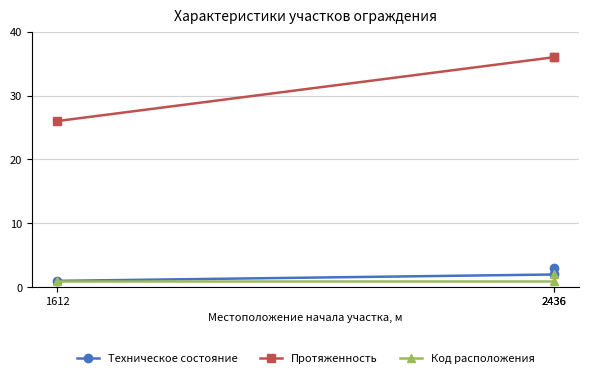

What is the minimum value shown in the chart?

1